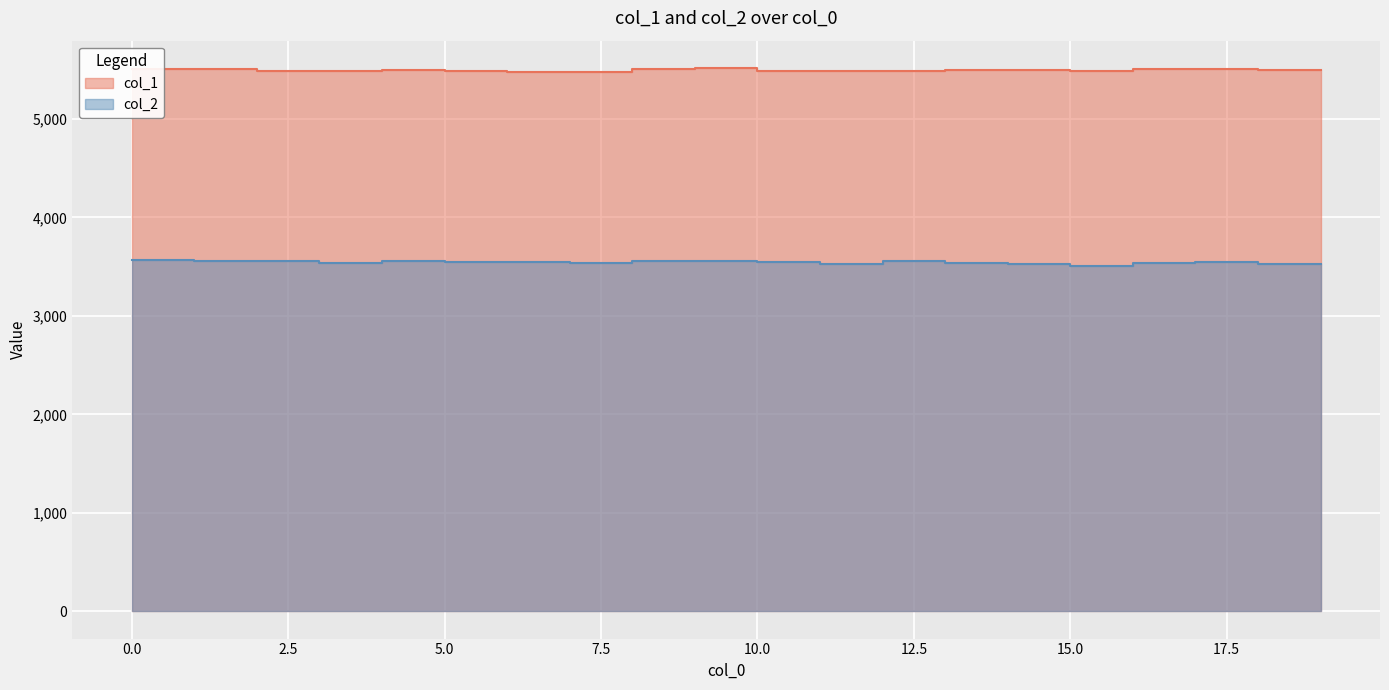

What is the greatest value displayed?

5519.6